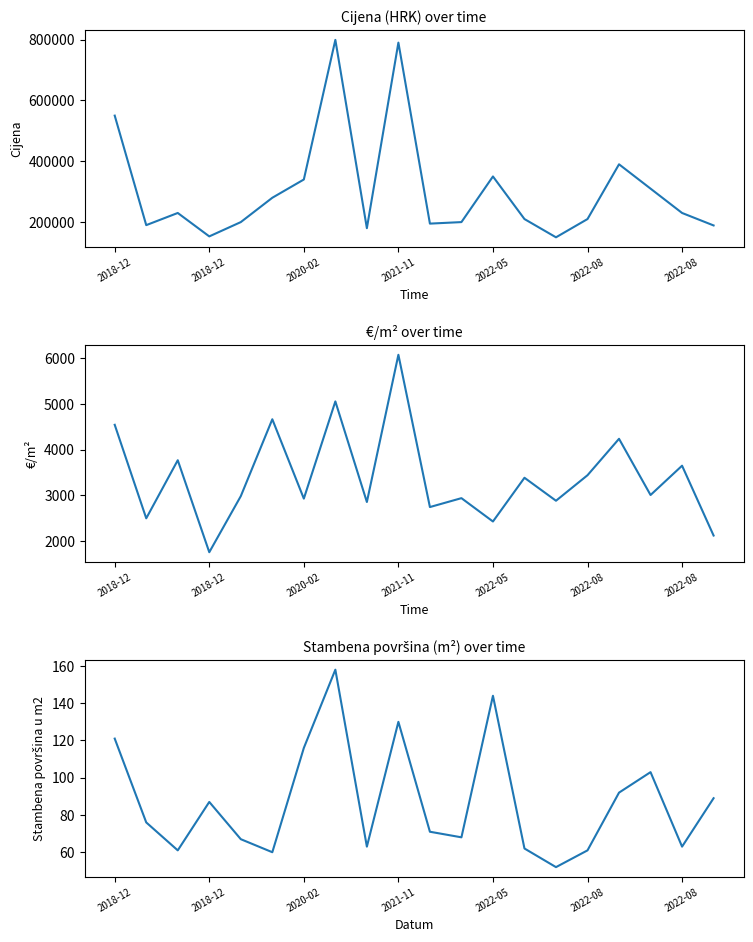

How many lines are shown in the chart?

3